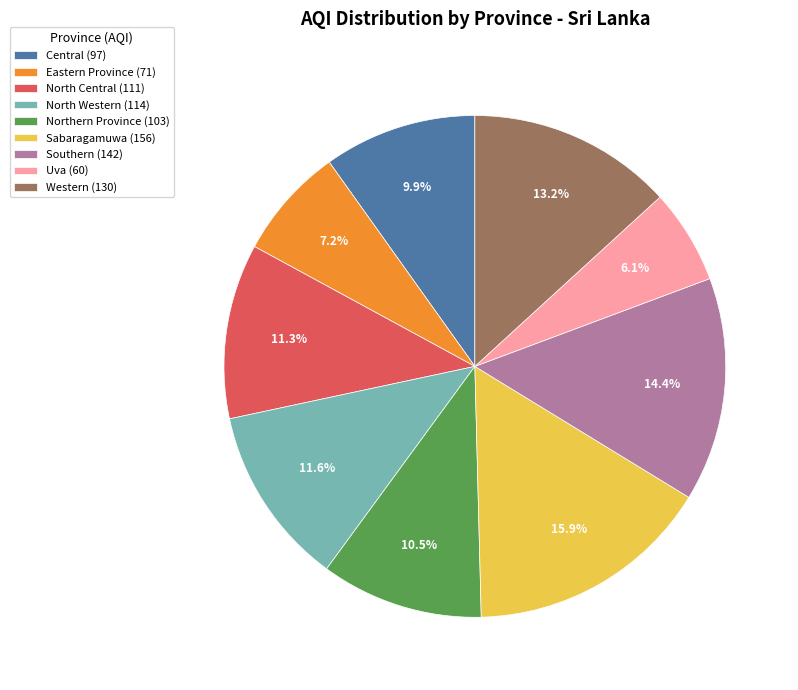

The Eastern Province slice represents 7% of the pie. True or false?

True